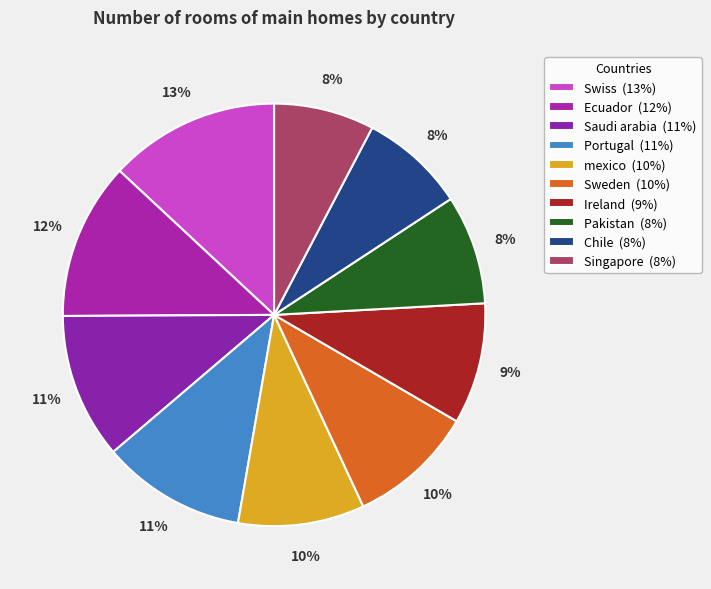

To the nearest percent, what is the average slice percentage?

10%